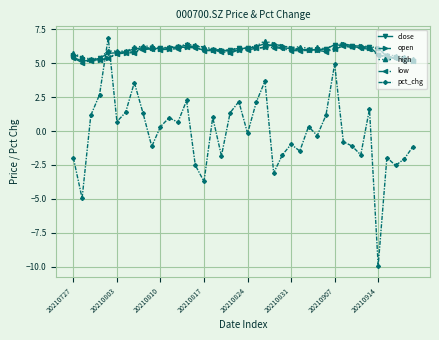

True or false: high has more than 0 points higher than both neighbors.

True